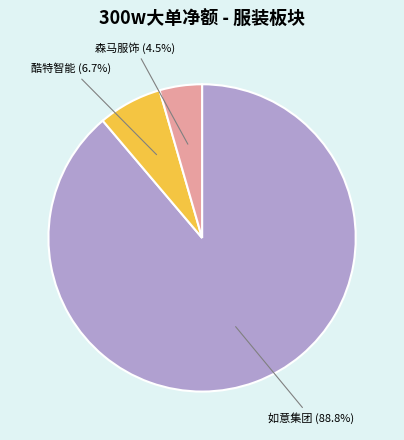

Is the sum of 森马服饰 and 如意集团 greater than half?

Yes